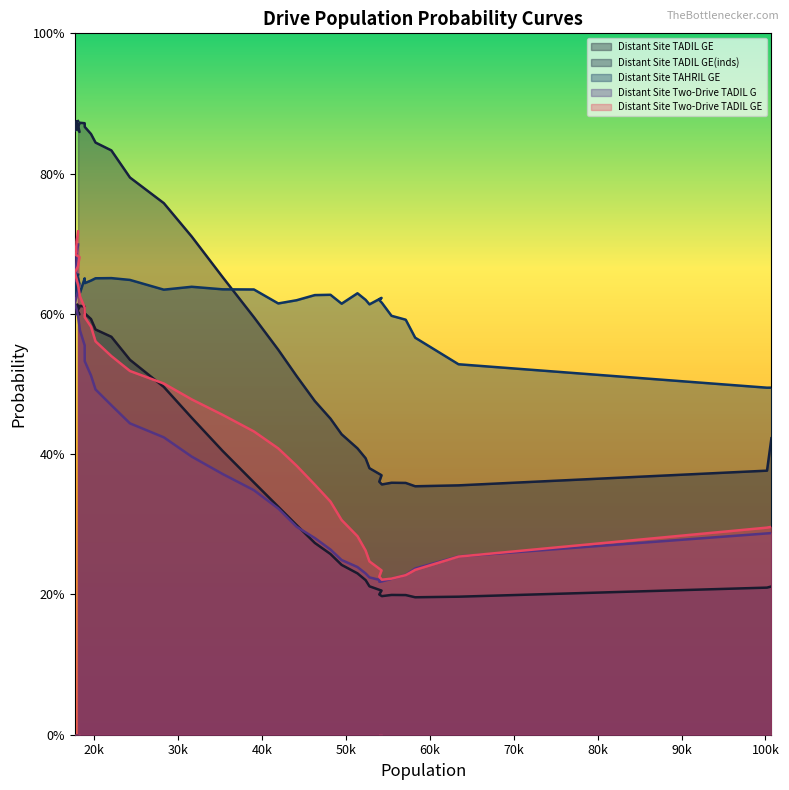

How many Distant Site TAHRIL GE values are between 0 and 1?

40